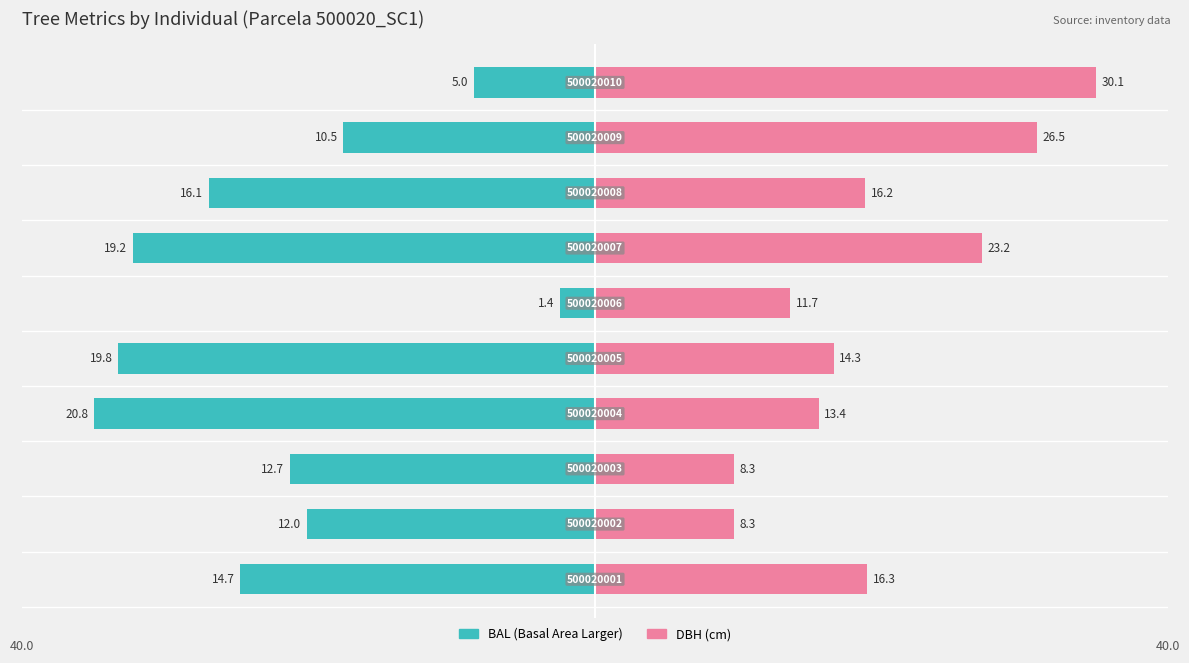

Which series has the largest total across all categories?

dbh